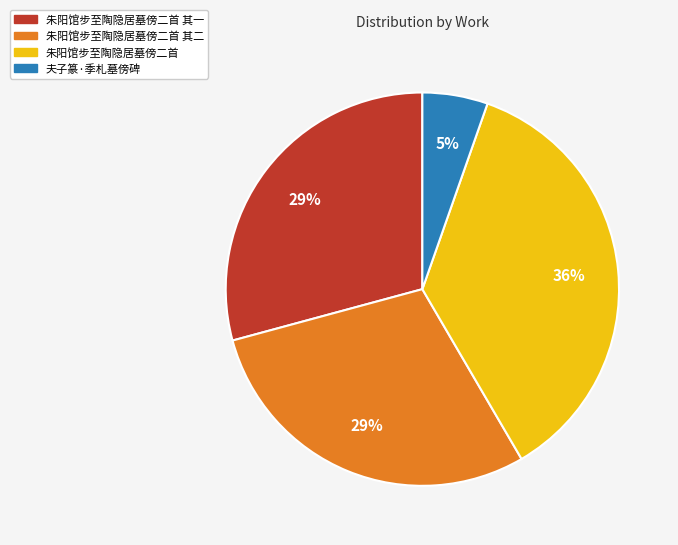

How many segments does this pie chart have?

4